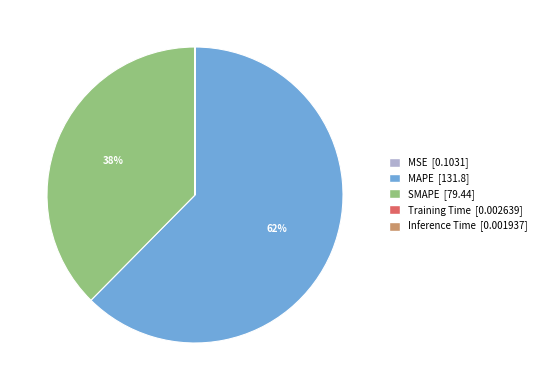

Is it true that SMAPE is 52% of the pie?

False